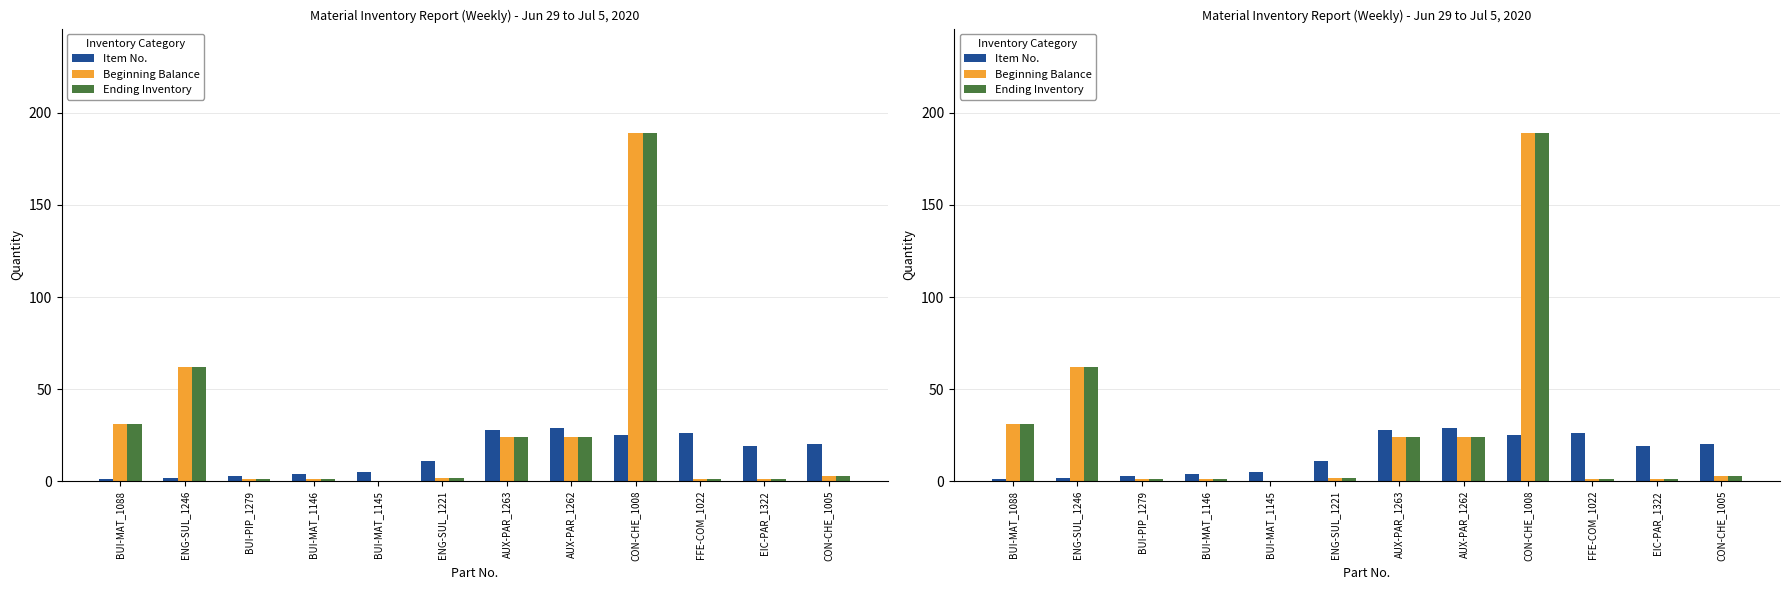

Which series changed the most between AUX-PAR_1262 and CON-CHE_1008?

Beginning Balance